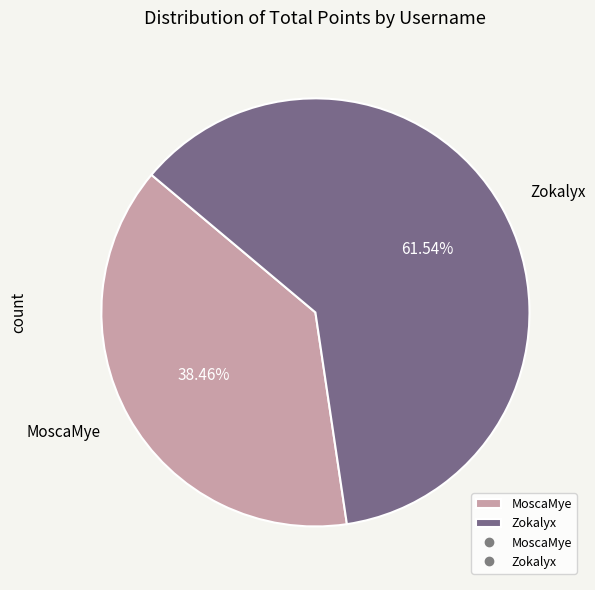

Rank the categories by value from lowest to highest.

MoscaMye, Zokalyx